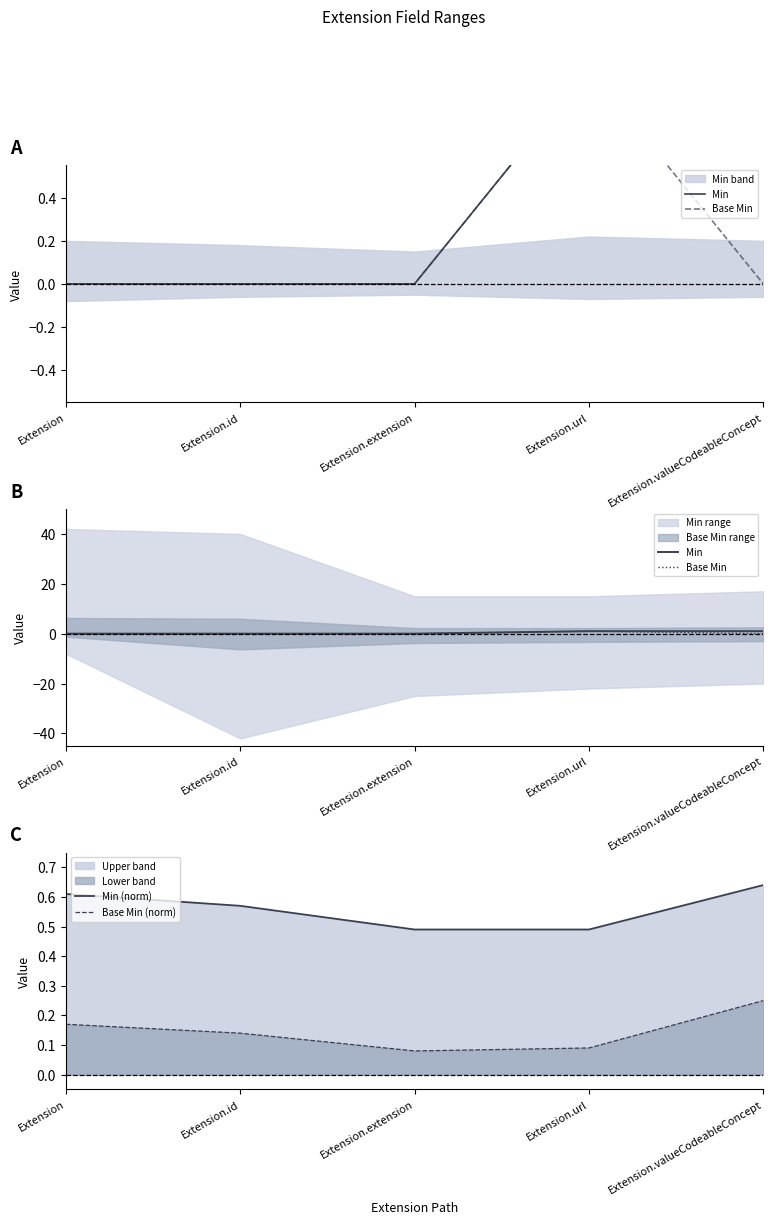

Rank the categories by Base Min value from lowest to highest.

Extension, Extension.id, Extension.extension, Extension.valueCodeableConcept, Extension.url